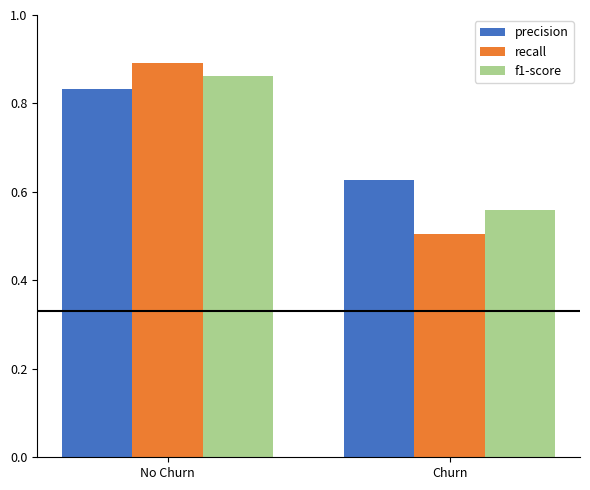

True or false: precision has a value of 1.2 at No Churn.

False